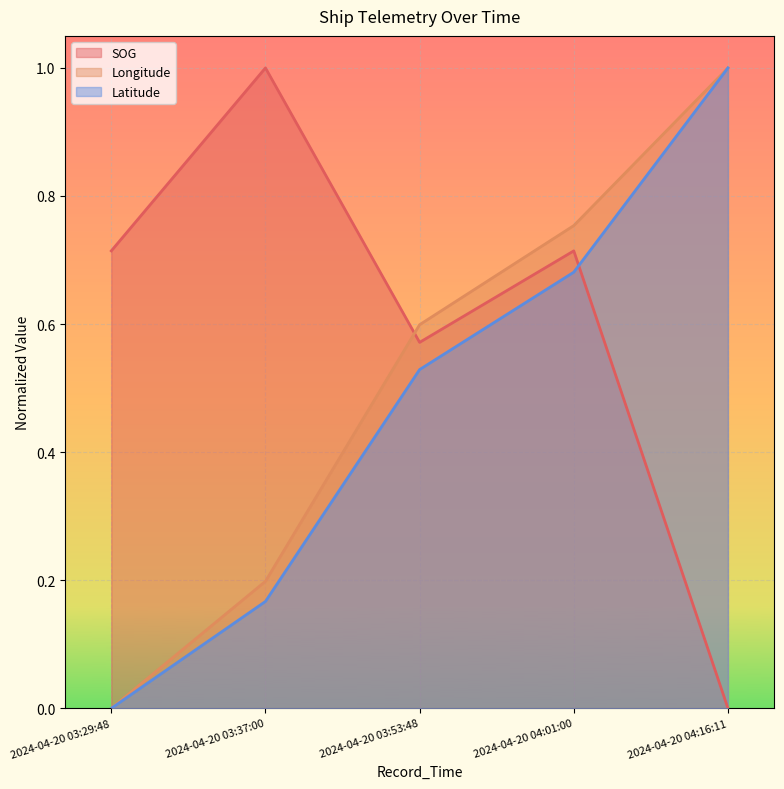

Rank the series by their average value, from lowest to highest.

Latitude, Longitude, SOG